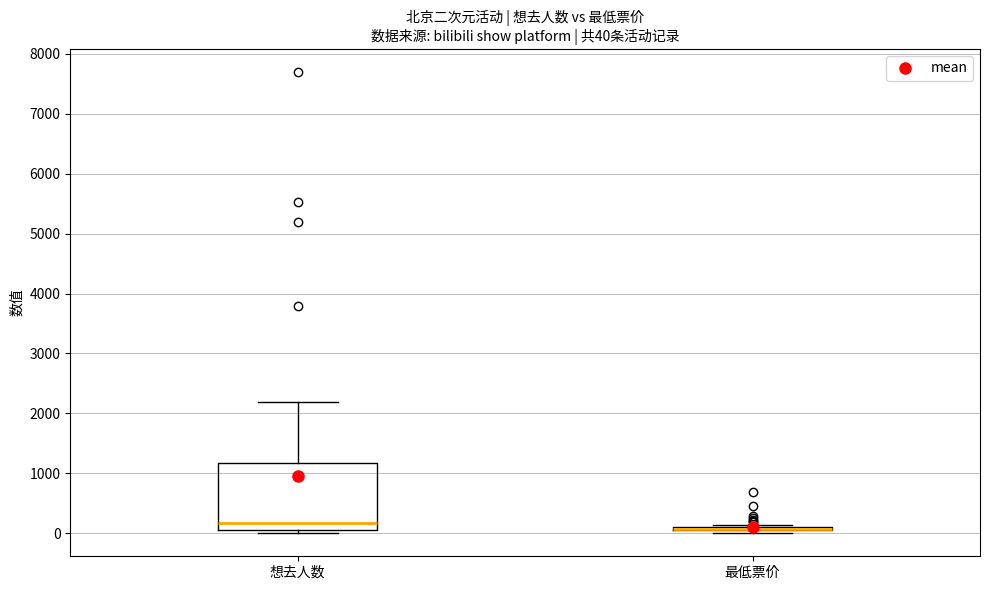

Comparing the boxes themselves (not the whiskers), which one is the tallest?

想去人数